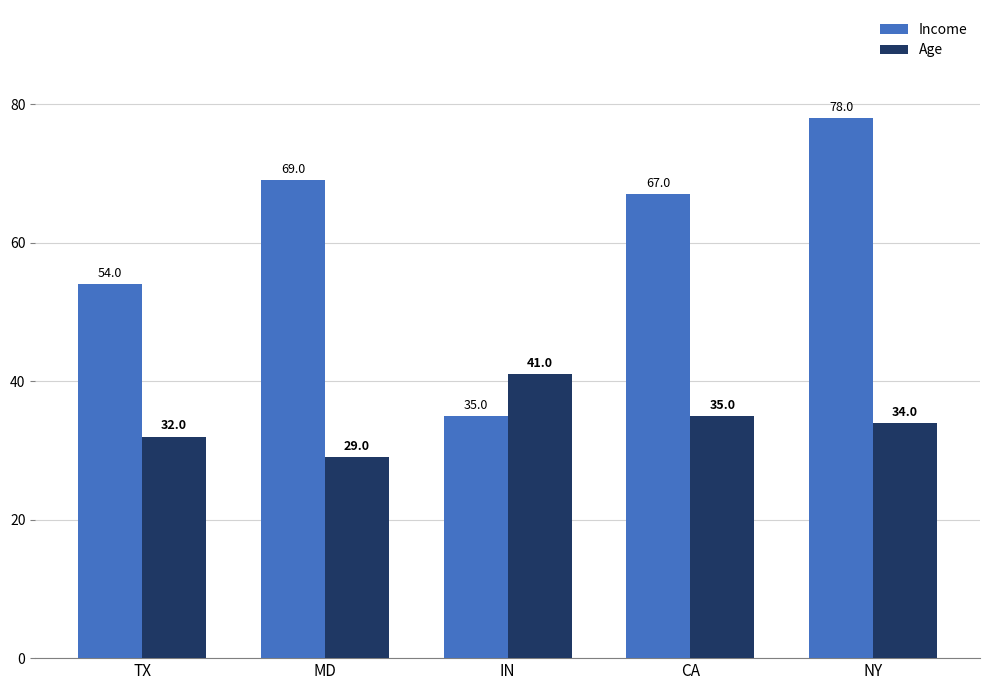

Which category has the highest value in the Income series?

NY